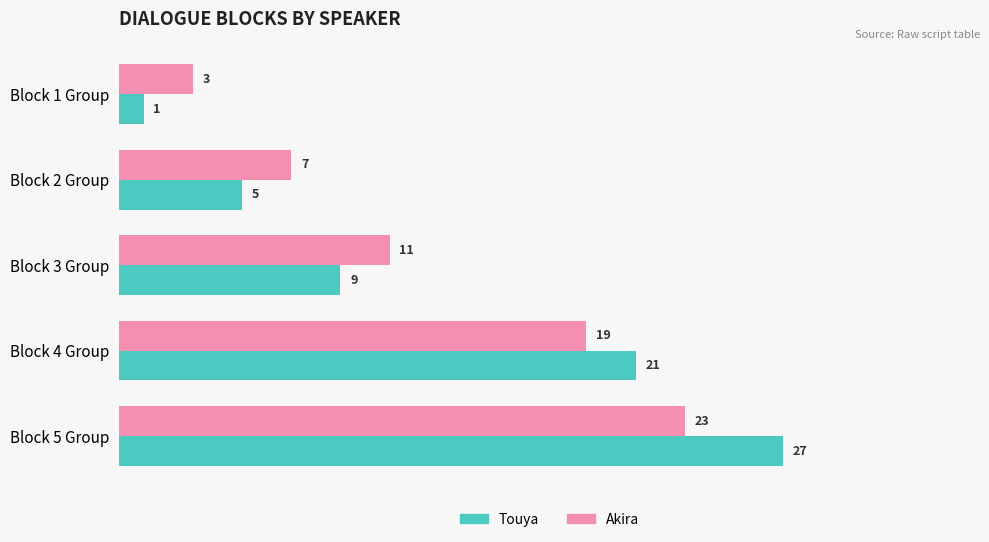

At which label is Touya closest to 14?

Block 3 Group